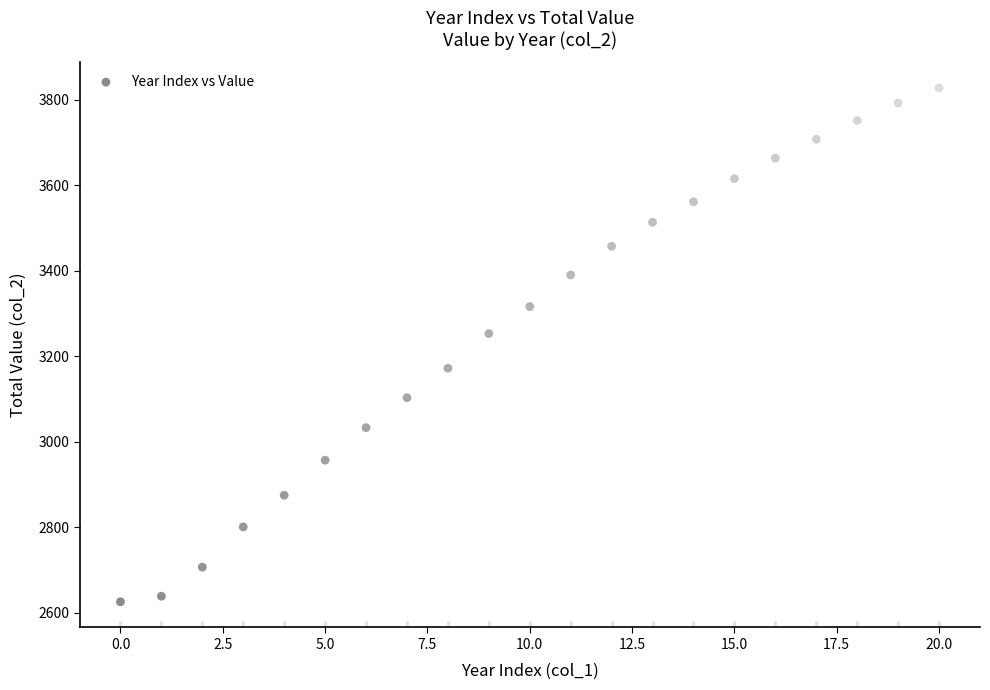

What is the range of Y values (max minus min)?

1201